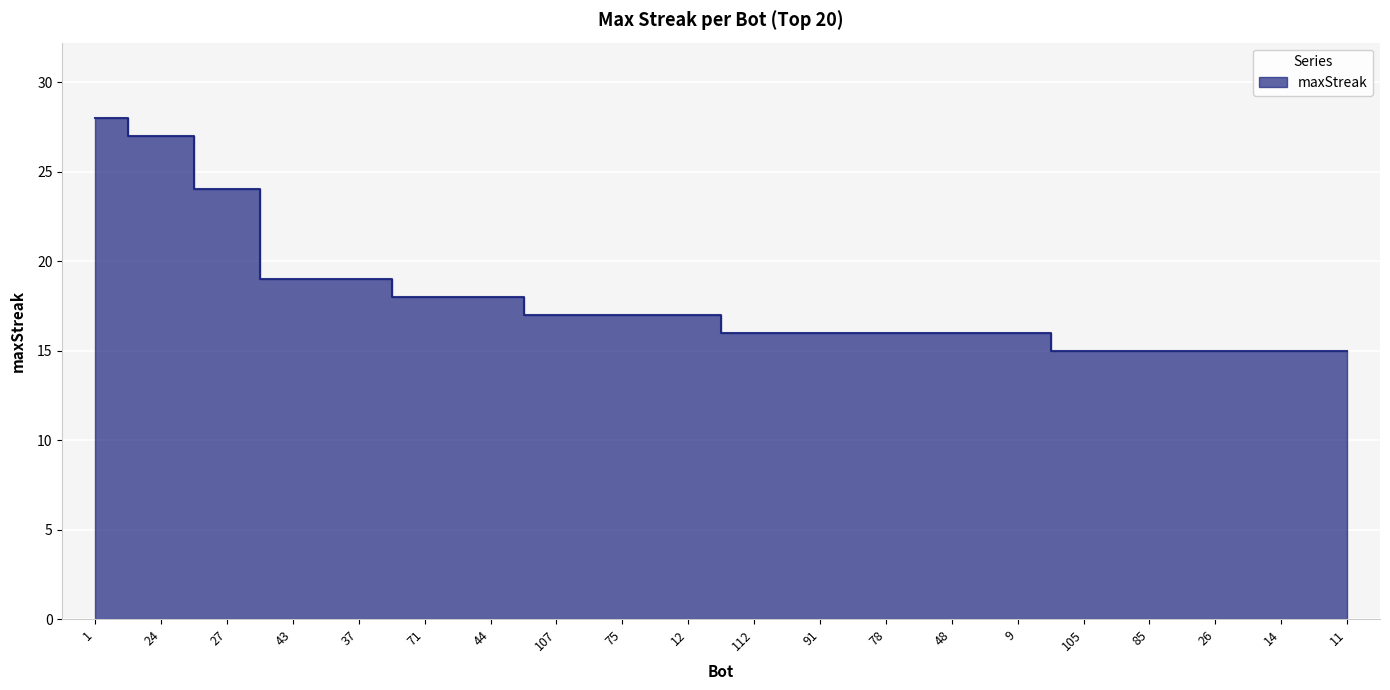

What is the maximum value shown in the chart?

28